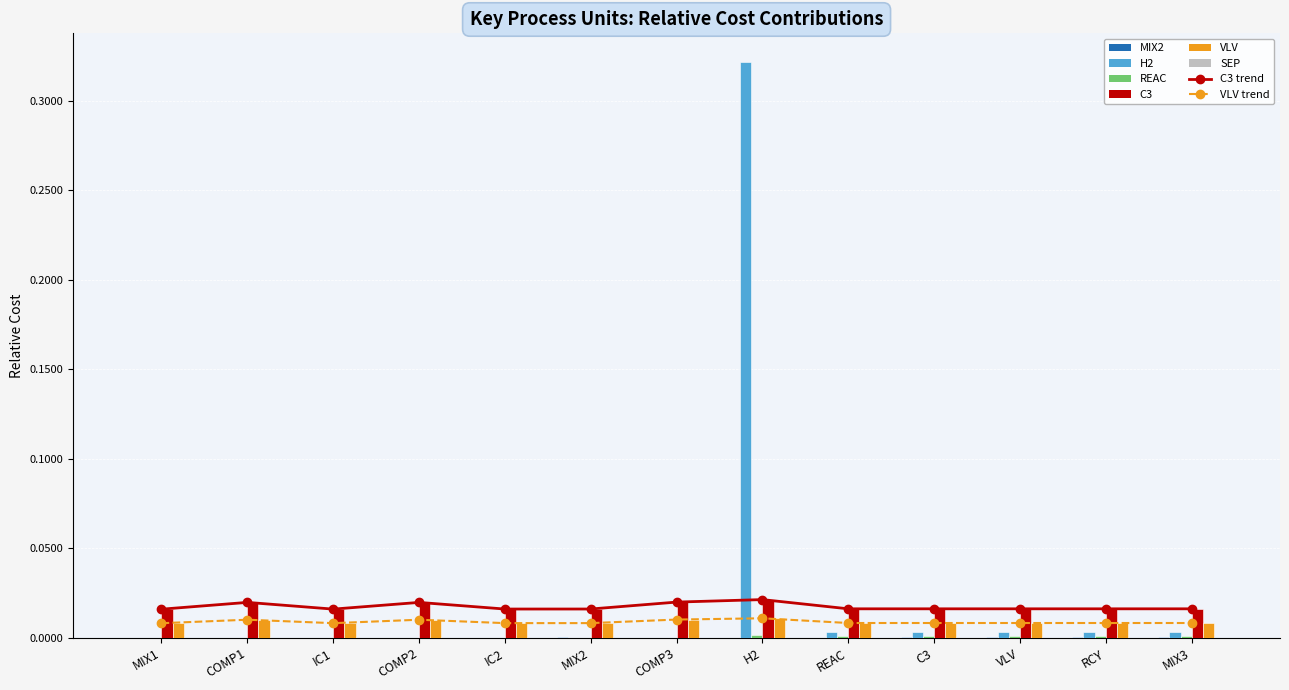

At which label does MIX2 reach its peak?

MIX2